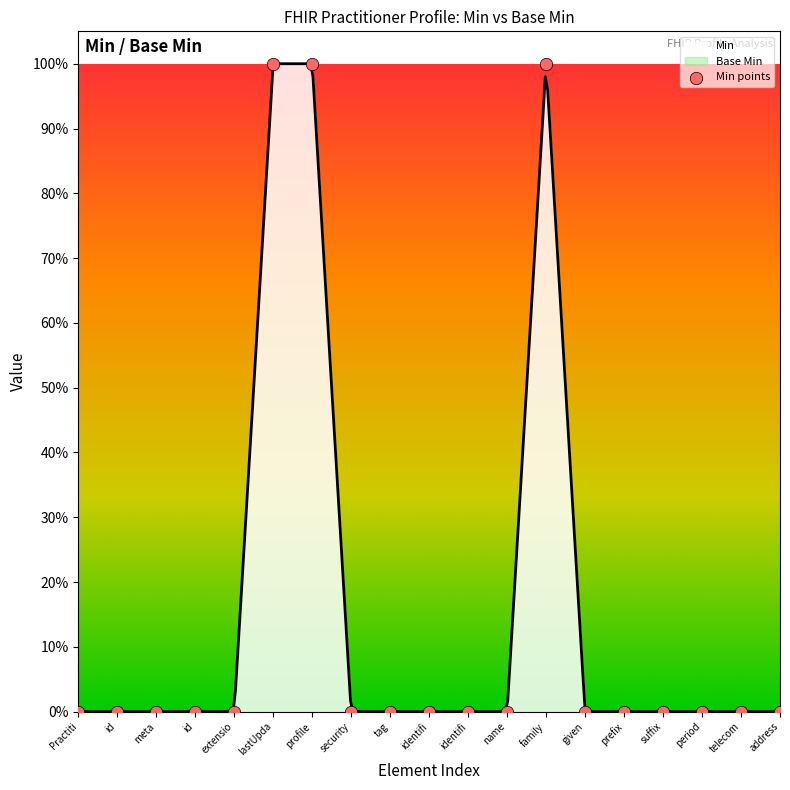

Between id and id, which is larger?

id